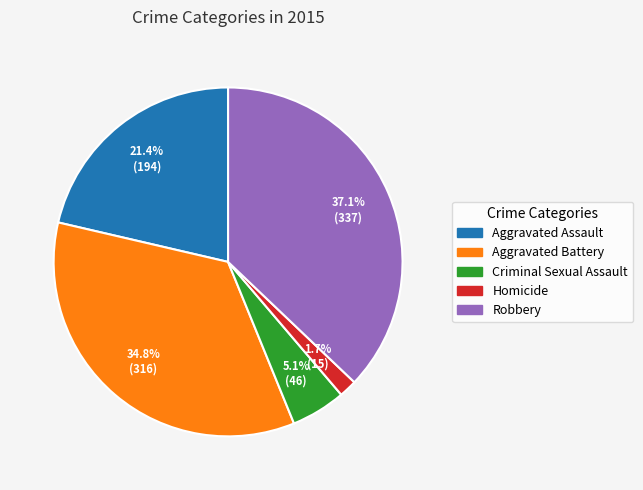

Rank the categories by value from lowest to highest.

Homicide, Criminal Sexual Assault, Aggravated Assault, Aggravated Battery, Robbery